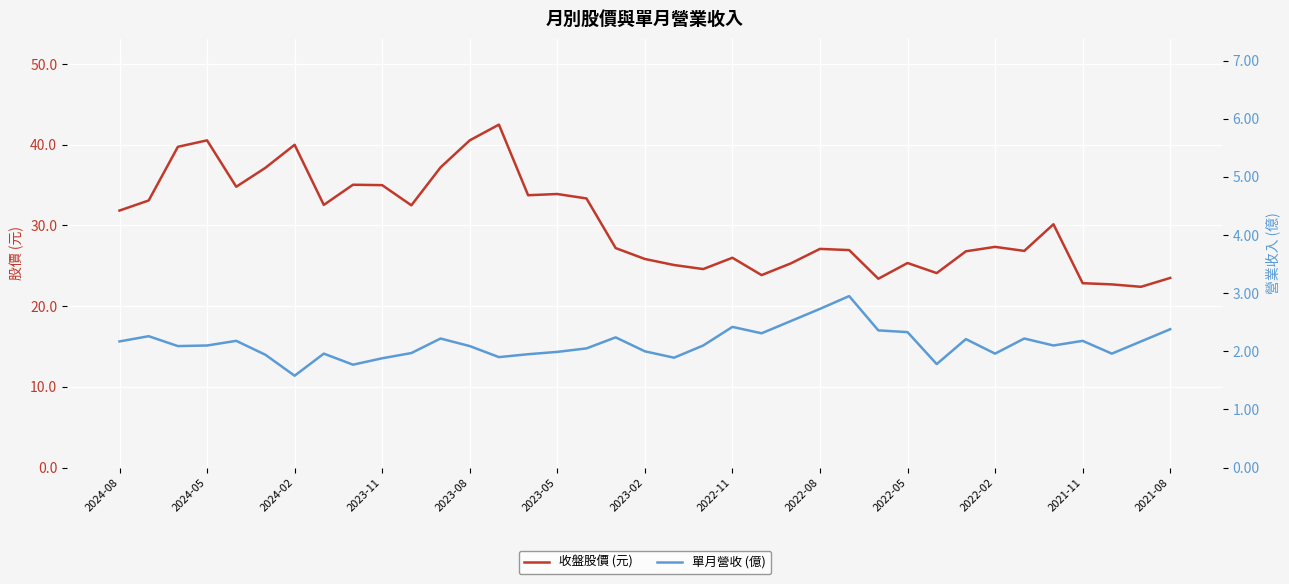

How many lines are shown in the chart?

2